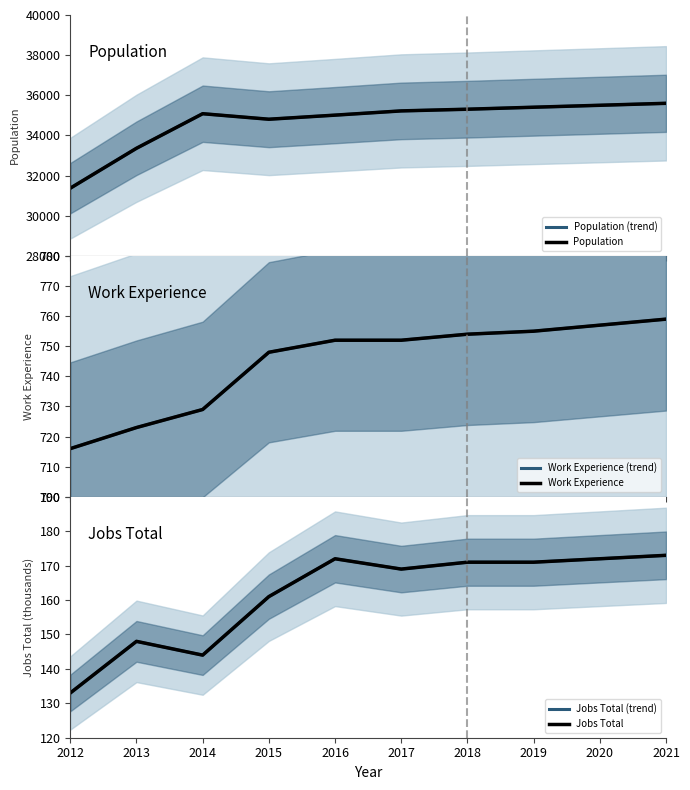

Reading left to right, transcribe all the data shown in this chart.

Population (trend): 31373	33361	35083	34808	35012	35223	35307	35406	35503	35601
Population: 31373	33361	35083	34808	35012	35223	35307	35406	35503	35601
Work Experience (trend): 716	723	729	748	752	752	754	755	757	759
Work Experience: 716	723	729	748	752	752	754	755	757	759
Jobs Total (trend): 133	148	144	161	172	169	171	171	172	173
Jobs Total: 133	148	144	161	172	169	171	171	172	173